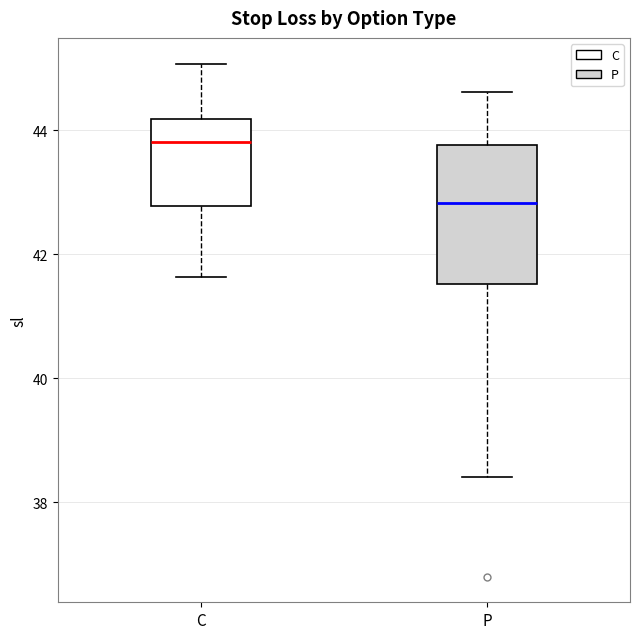

Reading left to right, read every box against the y-axis: the position of its median line, the range the box covers, and the ends of its whiskers. The values are not printed on the chart, so give them approximately, as read against the axis.

C: median 43.8, box 42.8 to 44.2, whiskers 41.6 to 45.0
P: median 42.8, box 41.6 to 43.8, whiskers 38.4 to 44.6